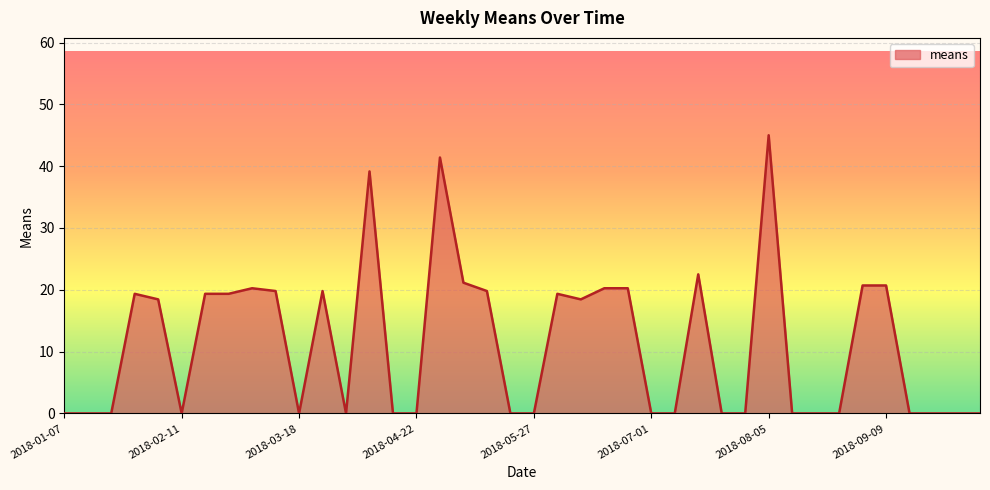

How many lines are shown in the chart?

1